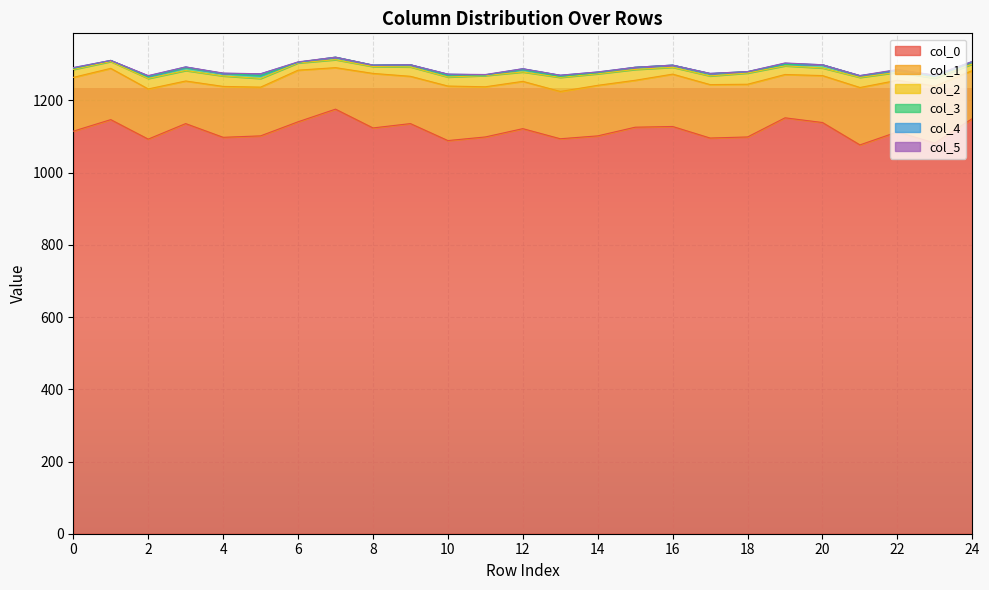

Which series has the largest total across all categories?

col_0